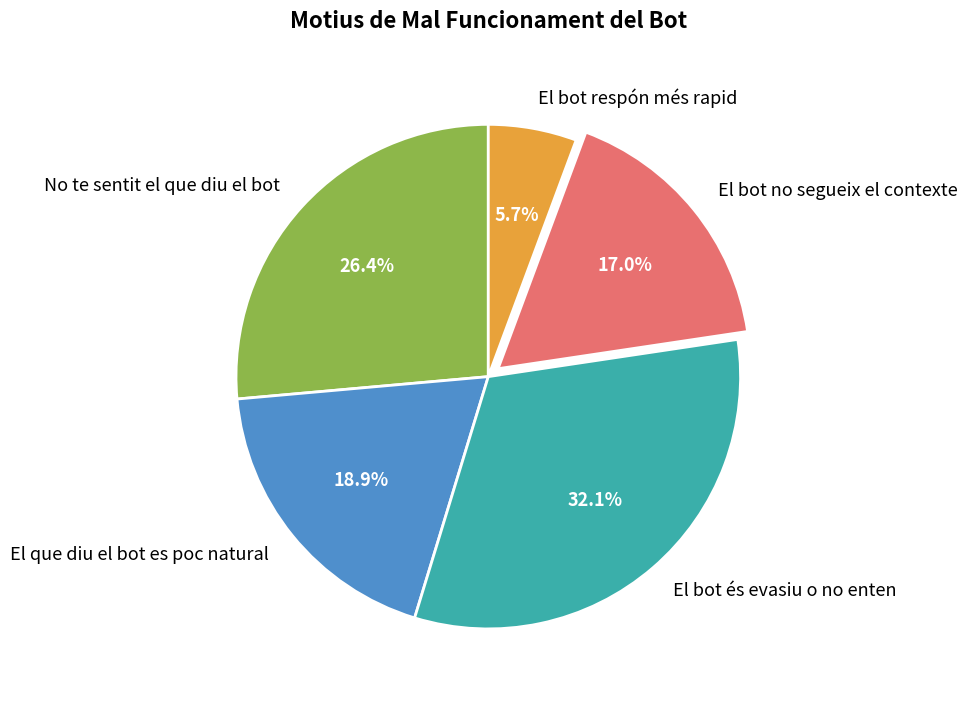

Approximately how many times larger is the value at El bot no segueix el contexte compared to El bot respón més rapid?

3.0